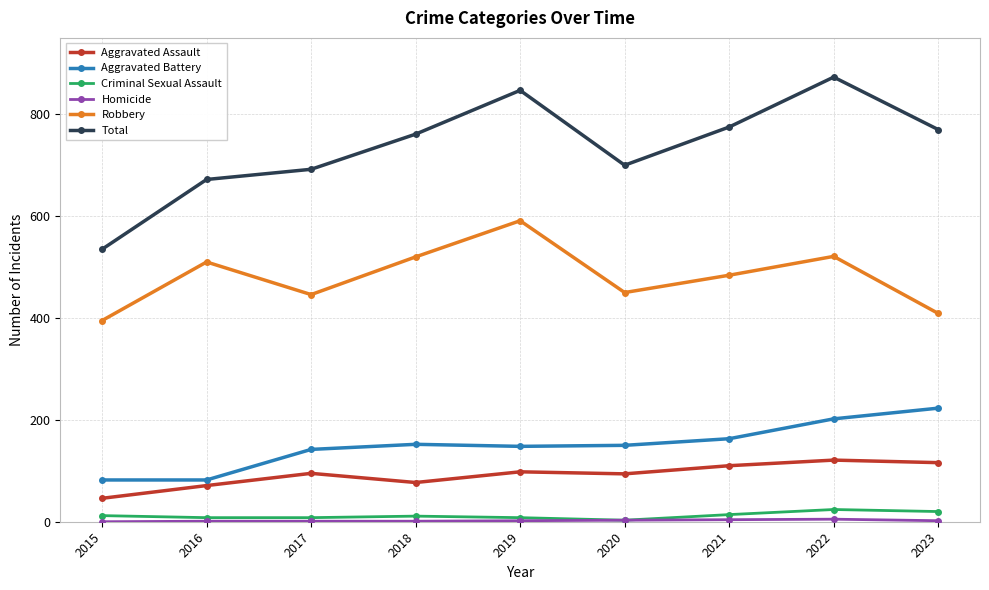

Does the chart display data point markers on the line(s)?

Yes